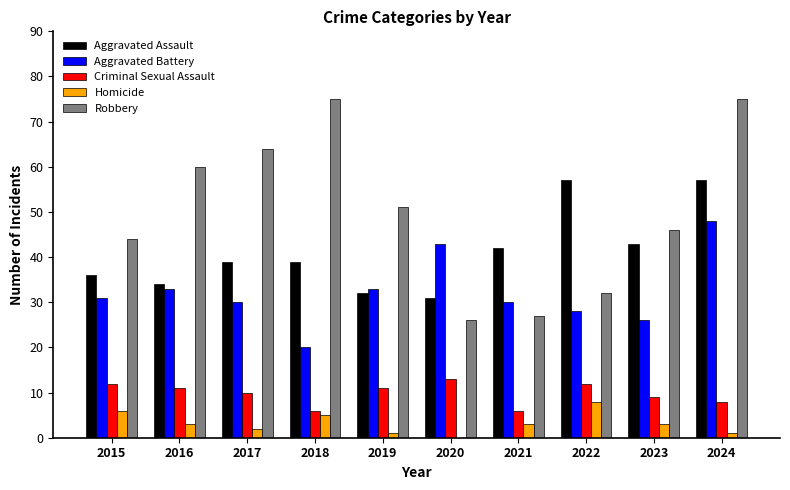

Which series has the largest range (max minus min)?

Robbery